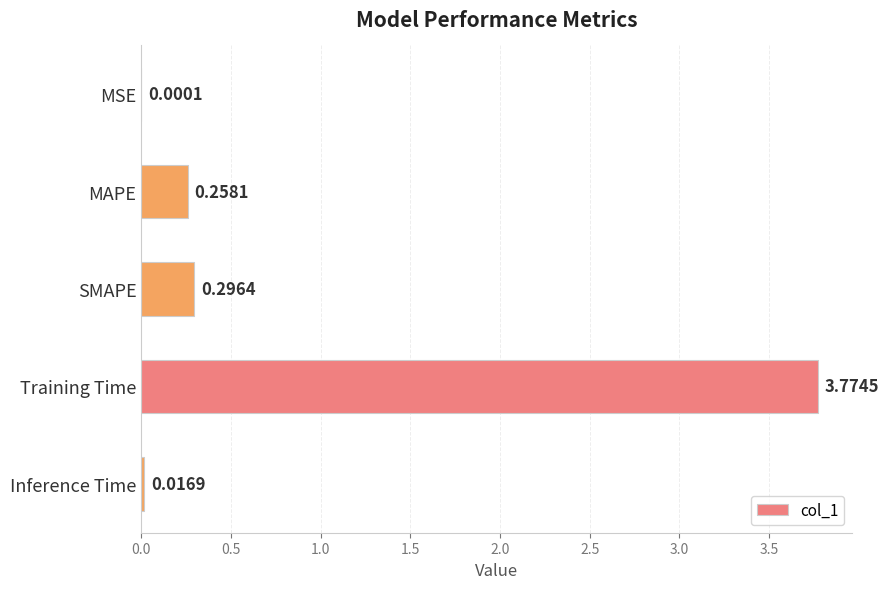

Which has a higher value, Training Time or MSE?

Training Time